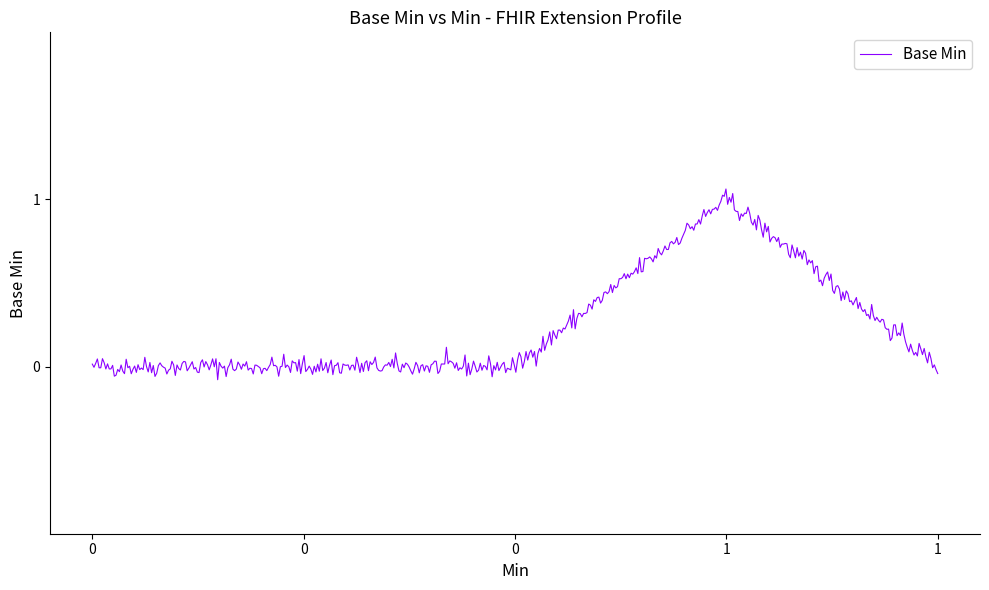

True or false: there are more than 0 points higher than both neighbors.

True